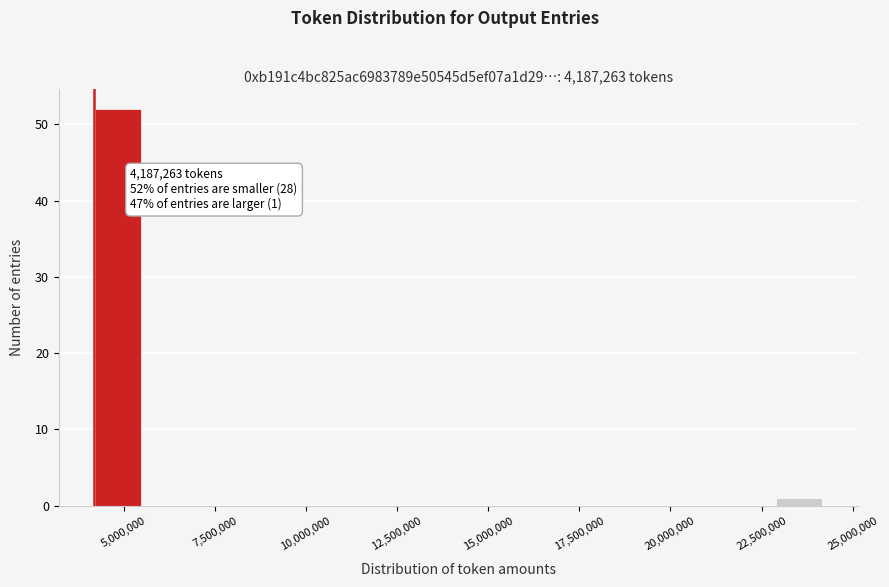

Around what value on the x-axis is the tallest bar? Give the approximate position of its centre, as read against the axis.

5000000